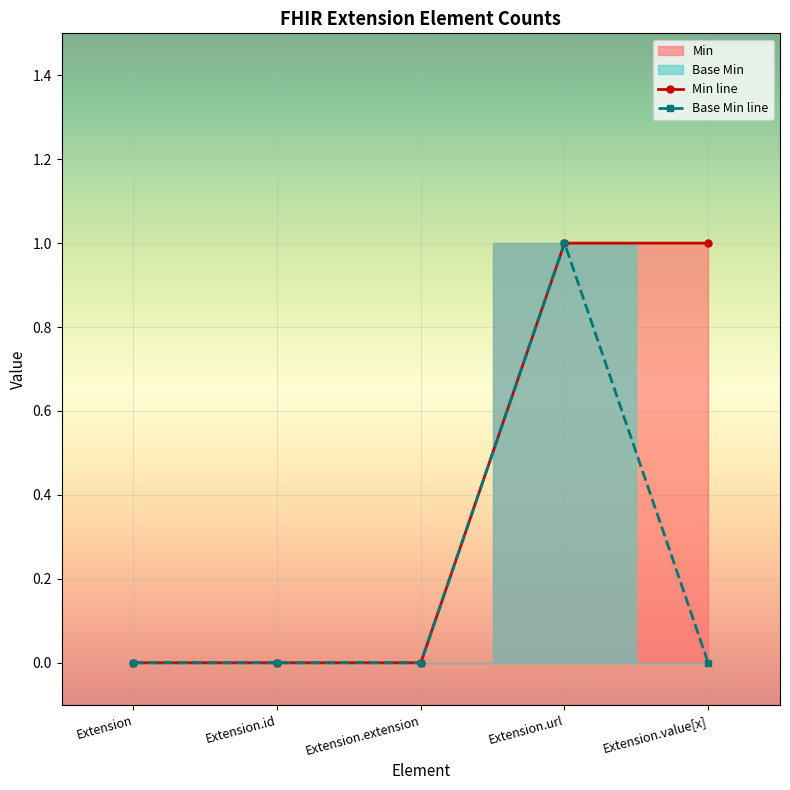

What is the approximate value of Min line at Extension.value[x]?

1